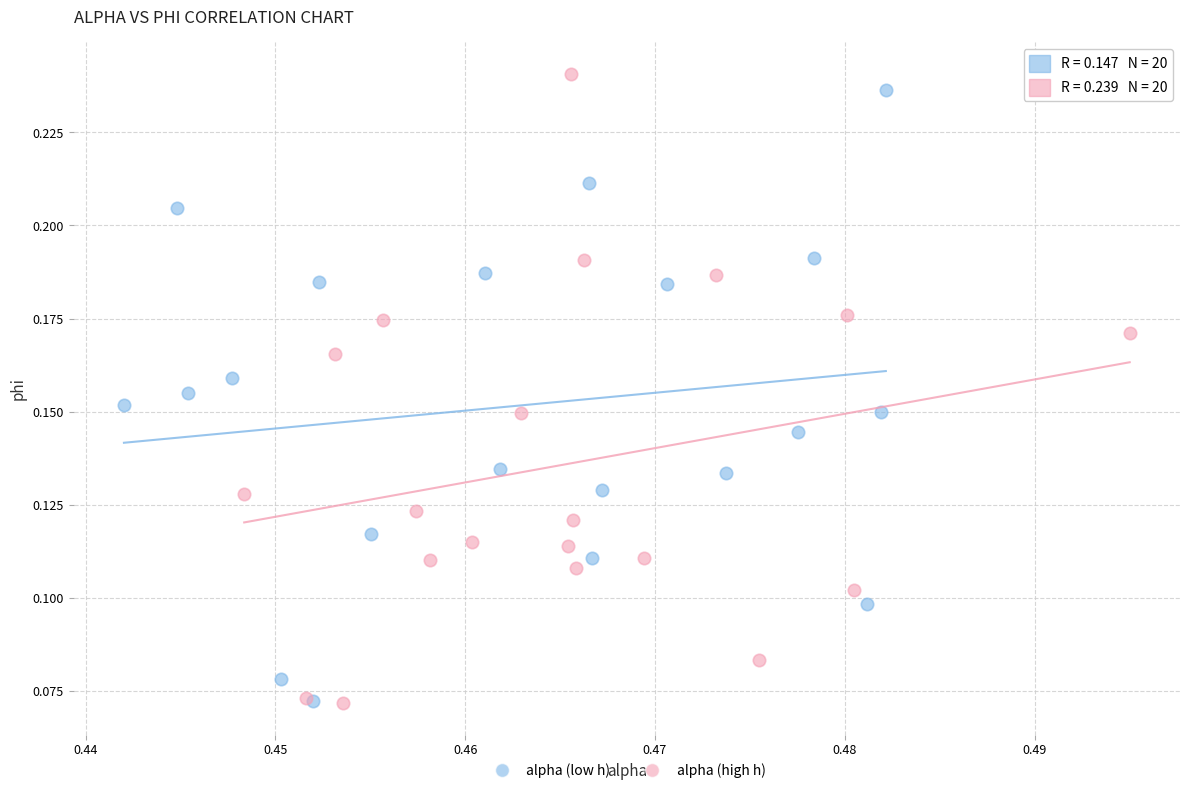

Which series contains the highest Y value?

alpha (high h)